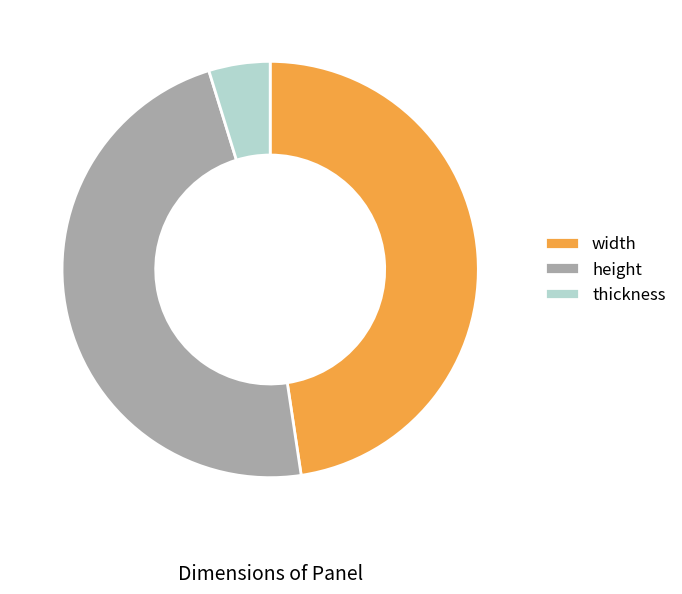

Do height and thickness together represent more than half of the pie?

Yes